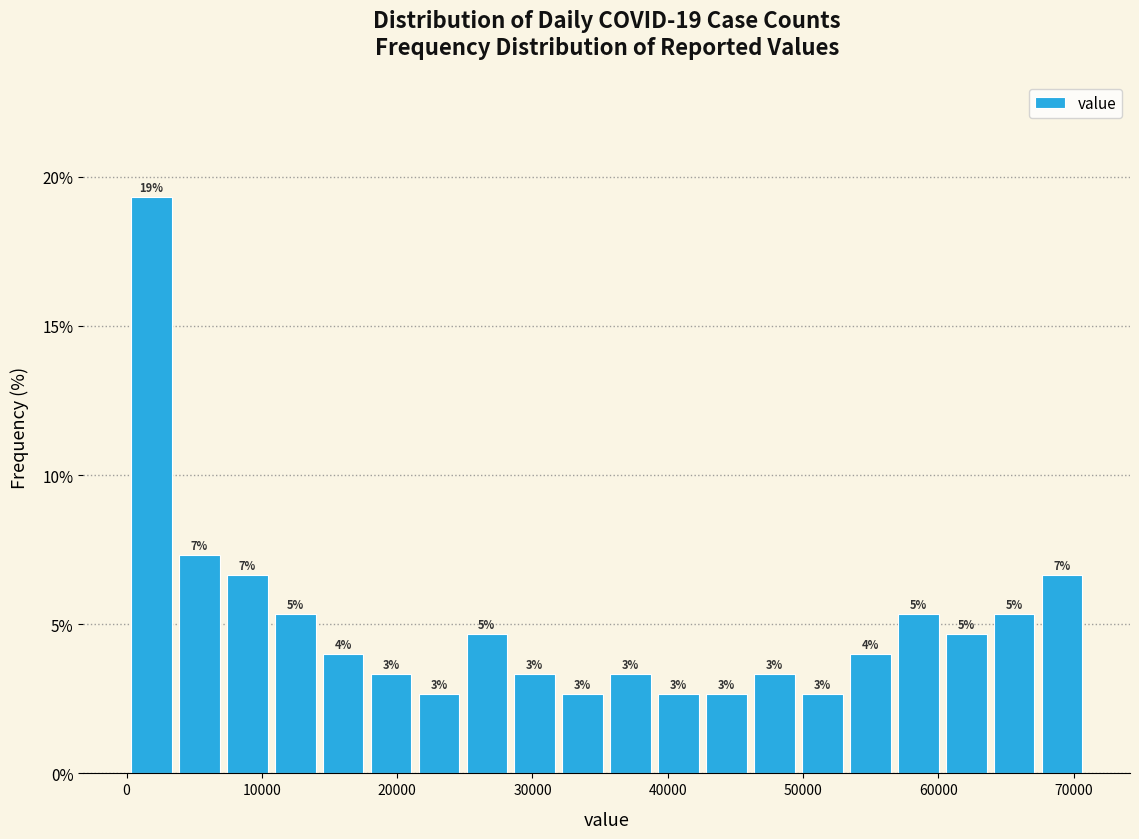

Read against the x-axis, roughly where is the centre of the tallest bar?

2000